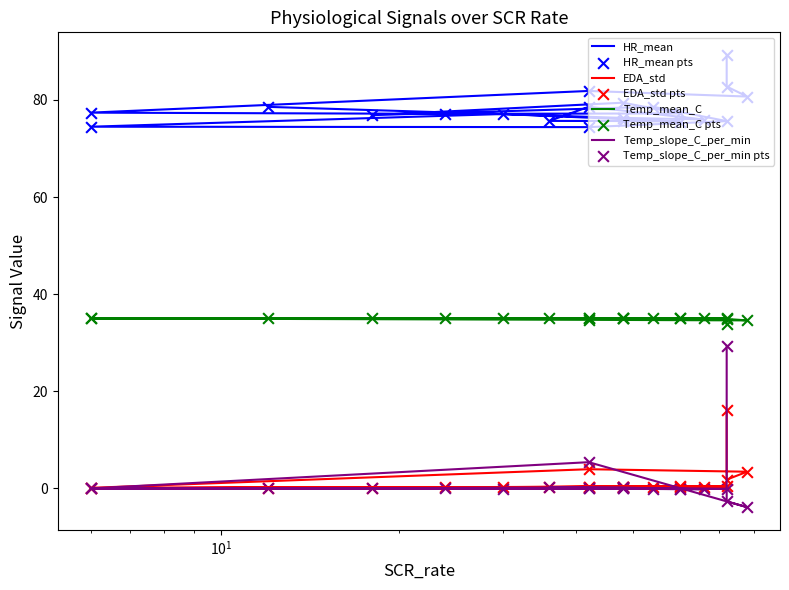

At how many categories does at least one series exceed 32?

21